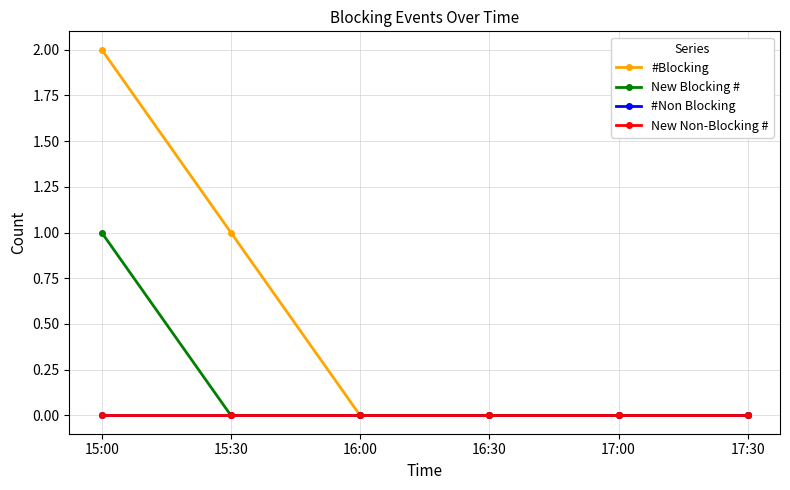

Between 17:00 and 15:00, which is larger?

15:00